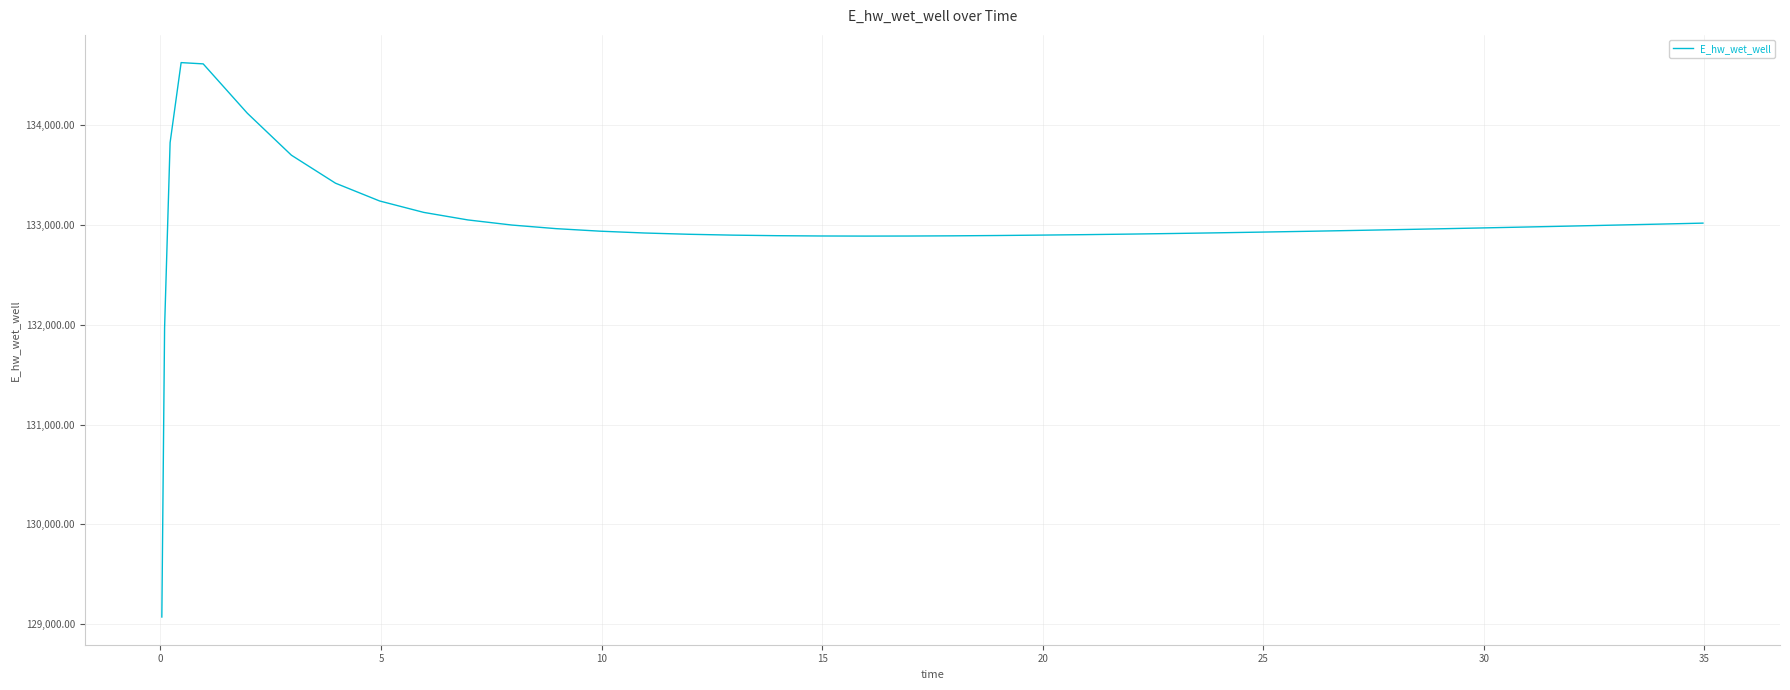

What is the smallest value displayed?

129070.3